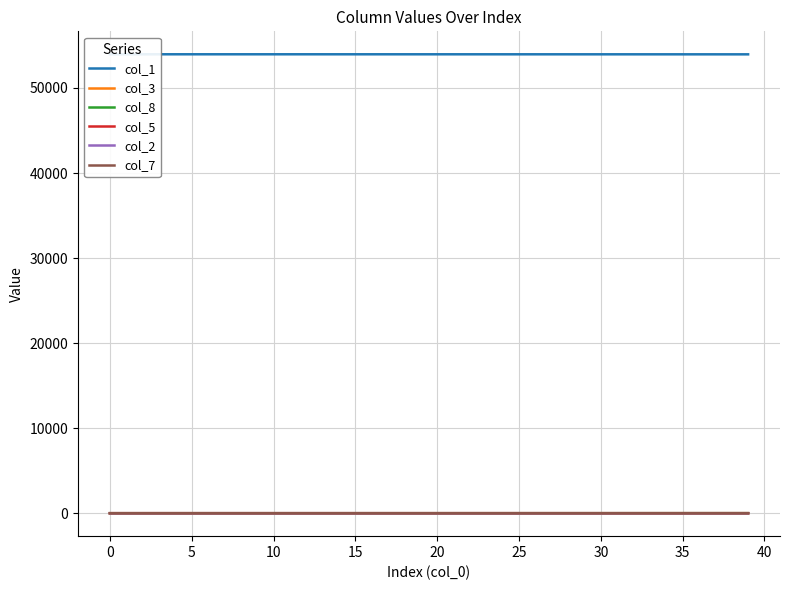

What are all the series names shown in the legend?

col_1, col_3, col_8, col_5, col_2, col_7